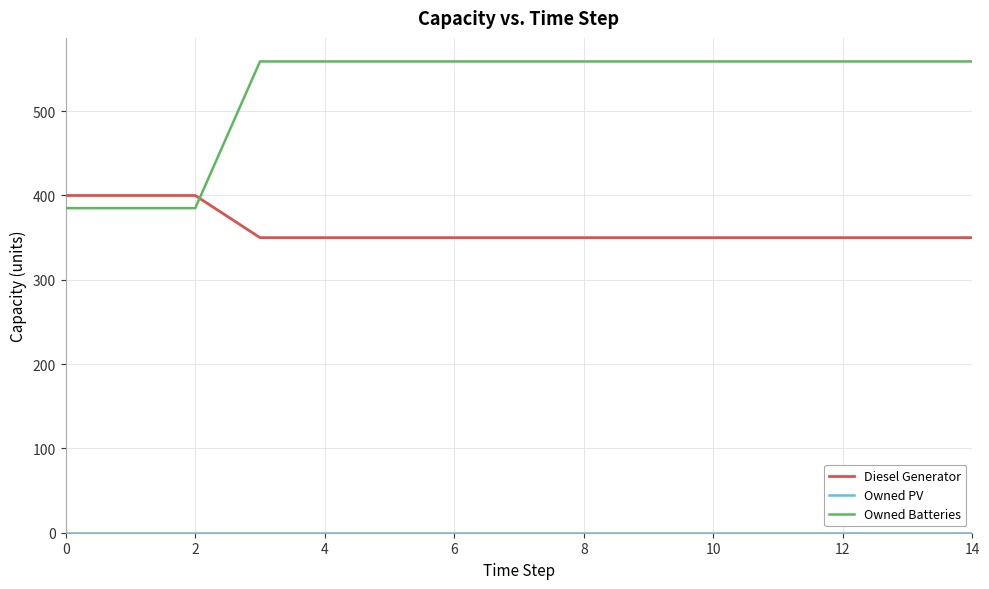

At how many categories does at least one series exceed 538?

12